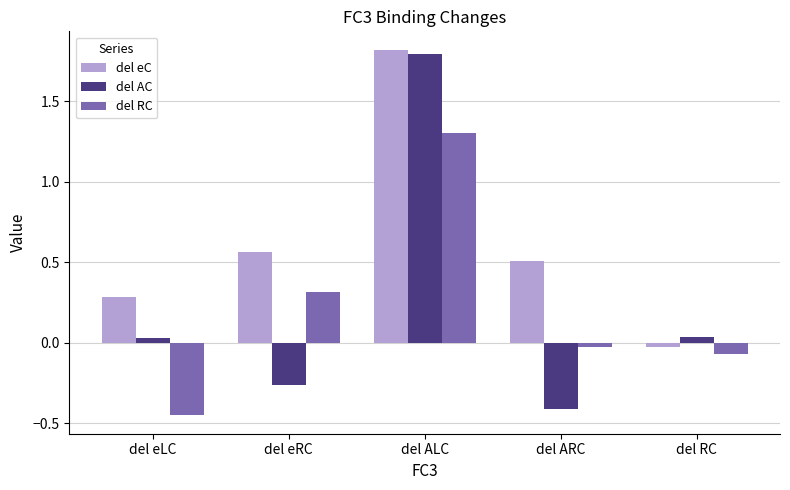

List the labels in order of del eC value, smallest first.

del RC, del eLC, del ARC, del eRC, del ALC